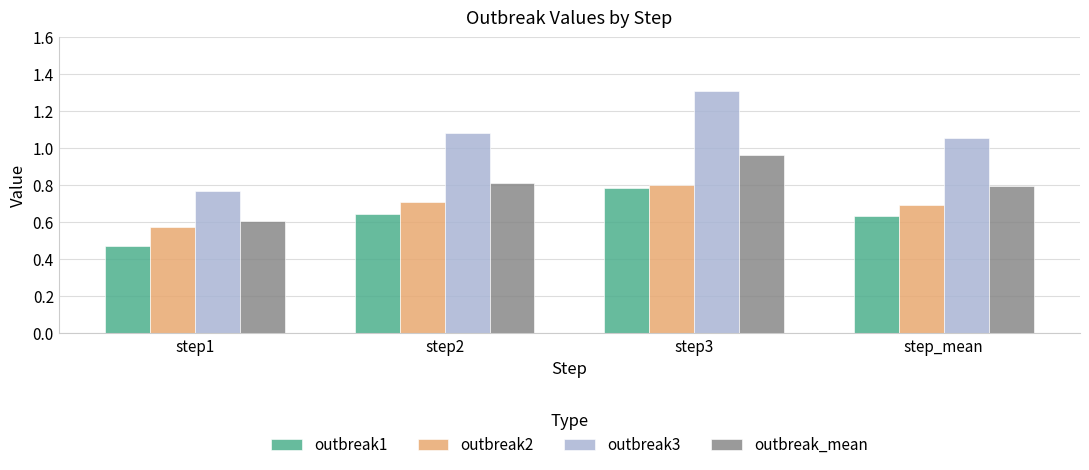

Where does the outbreak3 series first go above 1?

step2